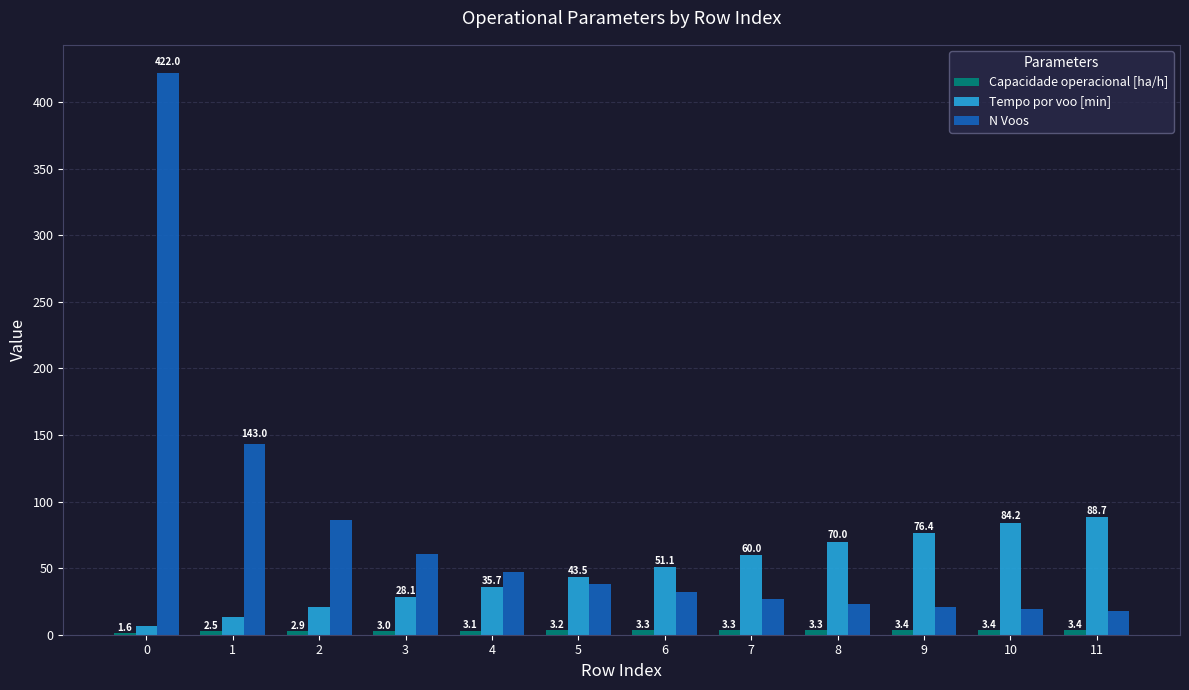

List the labels in order of N Voos value, smallest first.

11, 10, 9, 8, 7, 6, 5, 4, 3, 2, 1, 0